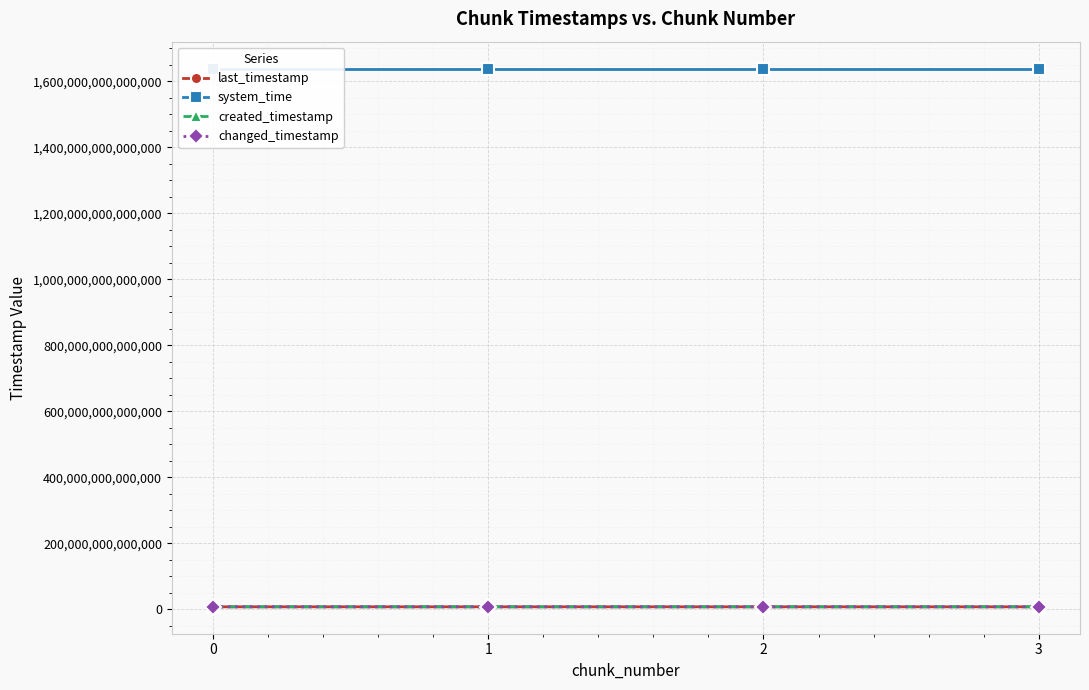

Between 1 and 3, which series saw the biggest shift?

created_timestamp